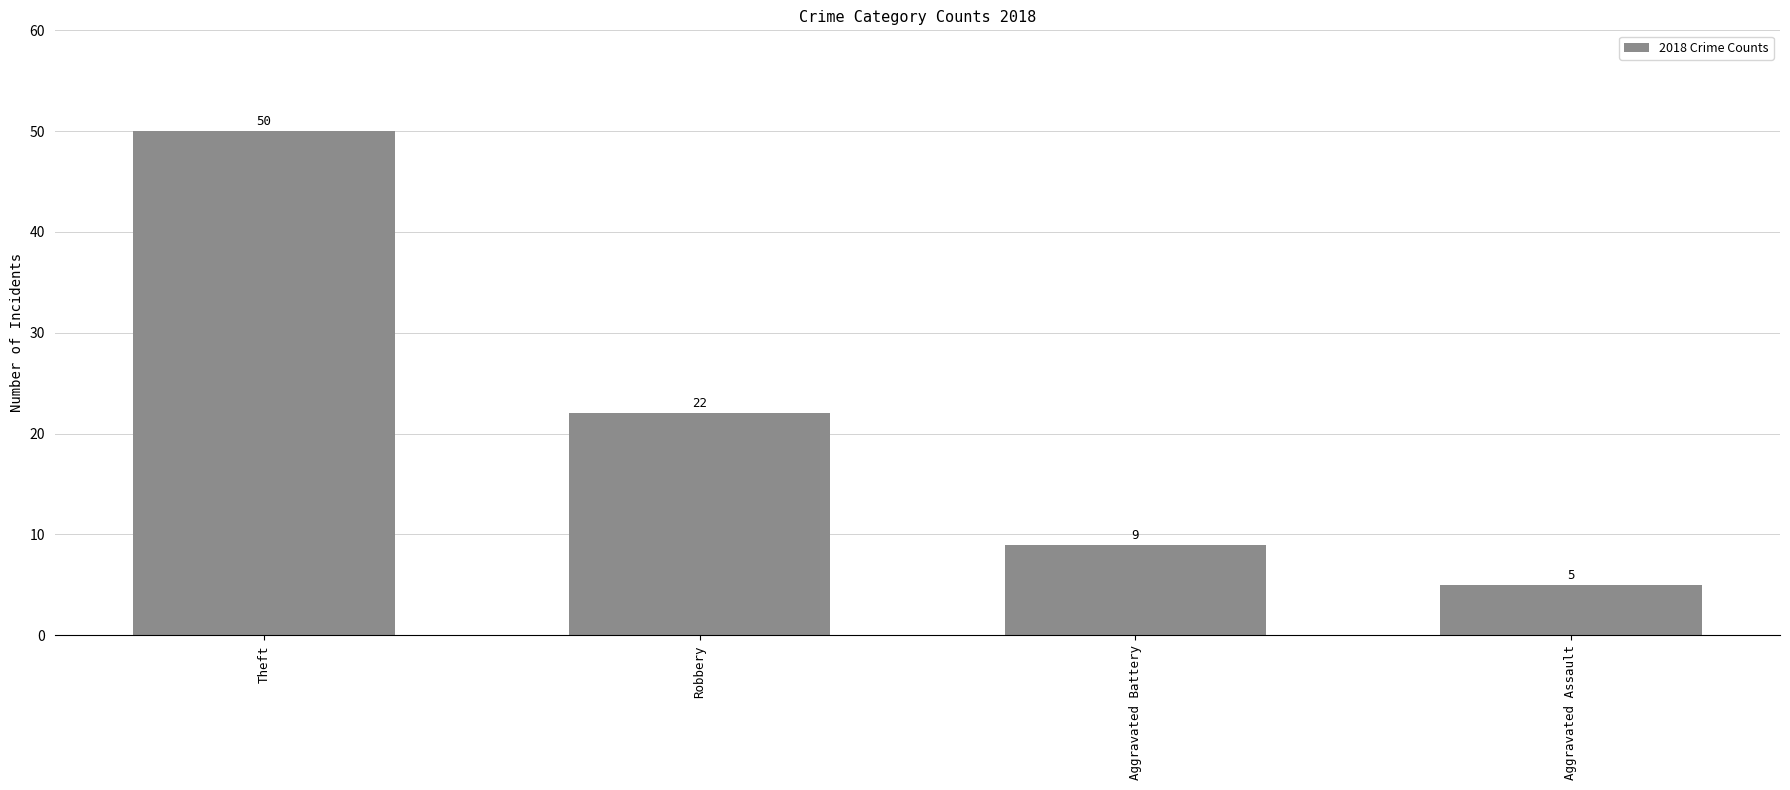

How many series are shown in this chart?

1